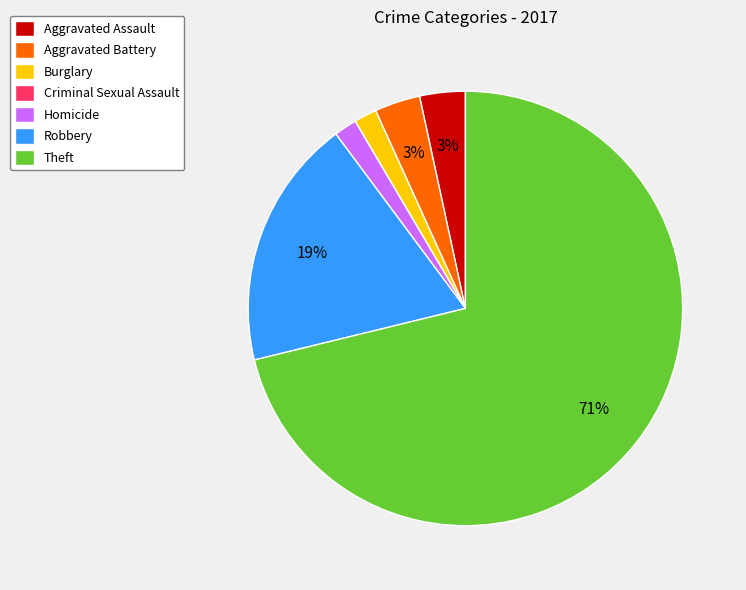

Is the sum of Homicide and Aggravated Assault greater than half?

No